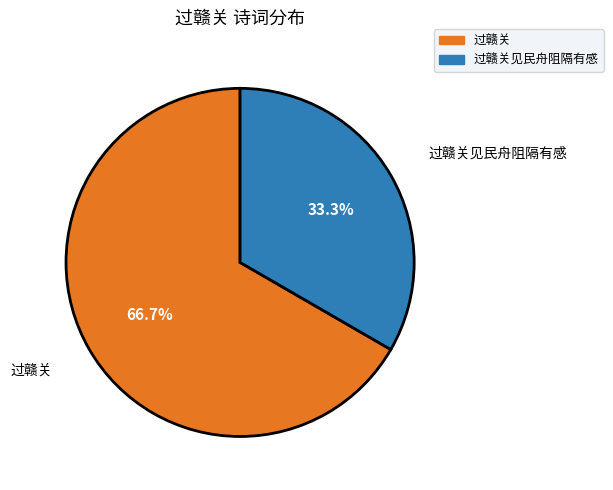

Combined, do 过赣关 and 过赣关见民舟阻隔有感 account for over 50%?

Yes